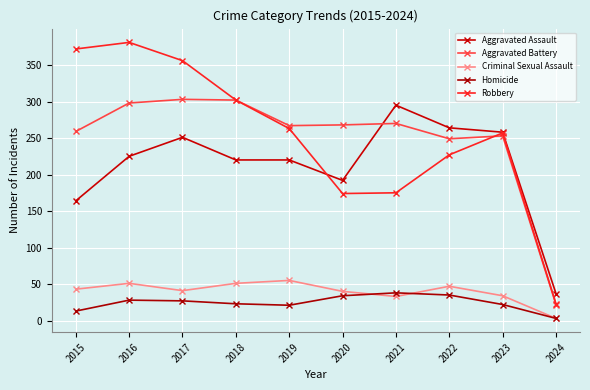

What is the difference between the maximum and minimum values in the Criminal Sexual Assault series?

52